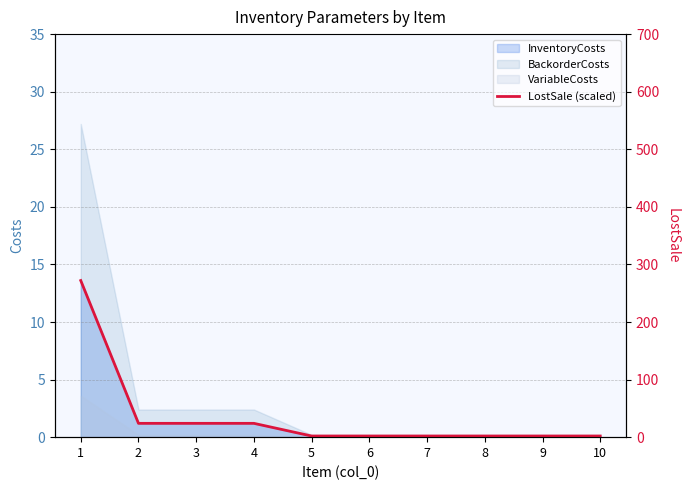

What is the value of the 7th point from the left?

0.1